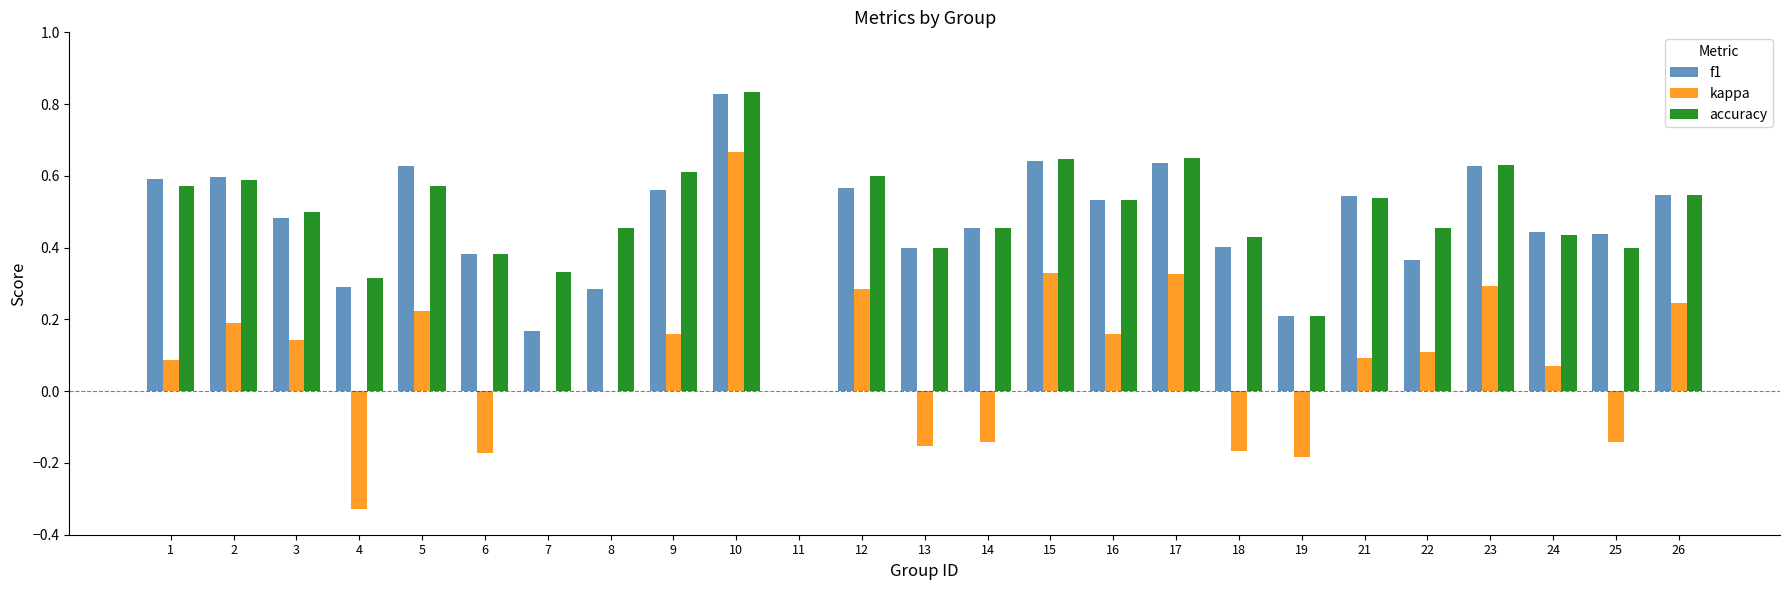

What is the sum of the accuracy values at 15 and 23?

1.3